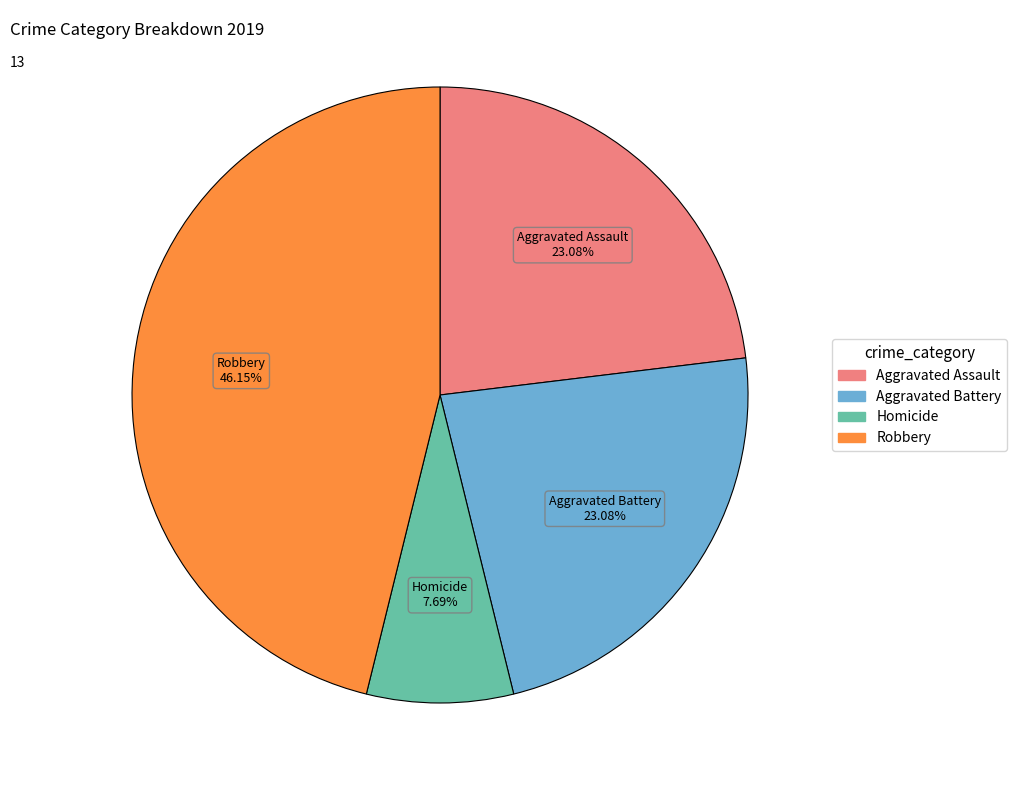

What is the largest slice in the pie chart?

Robbery